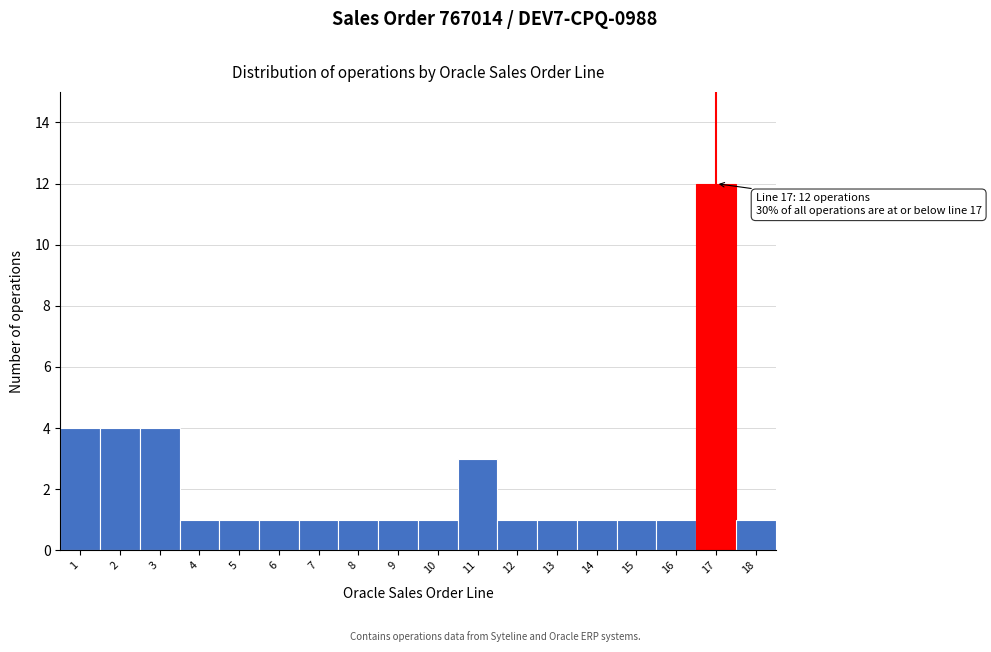

Over which range of the x-axis is the bar tallest?

16.5 to 17.5